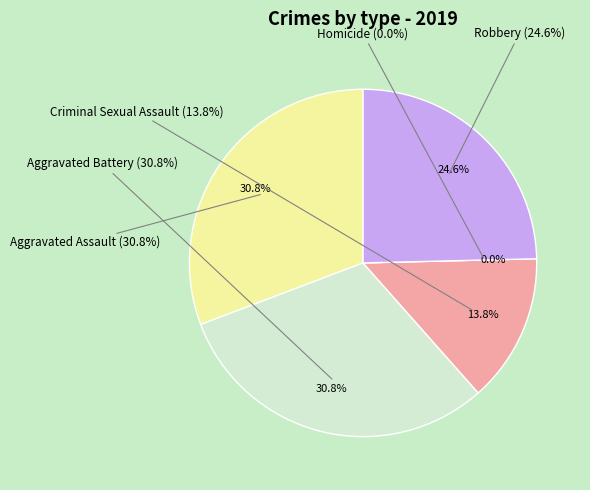

Count the number of slices in the pie.

5